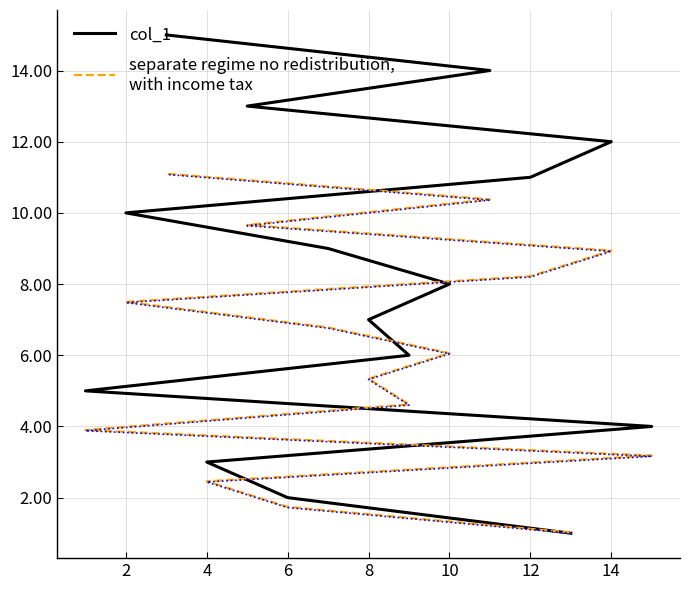

Does the chart display data point markers on the line(s)?

No